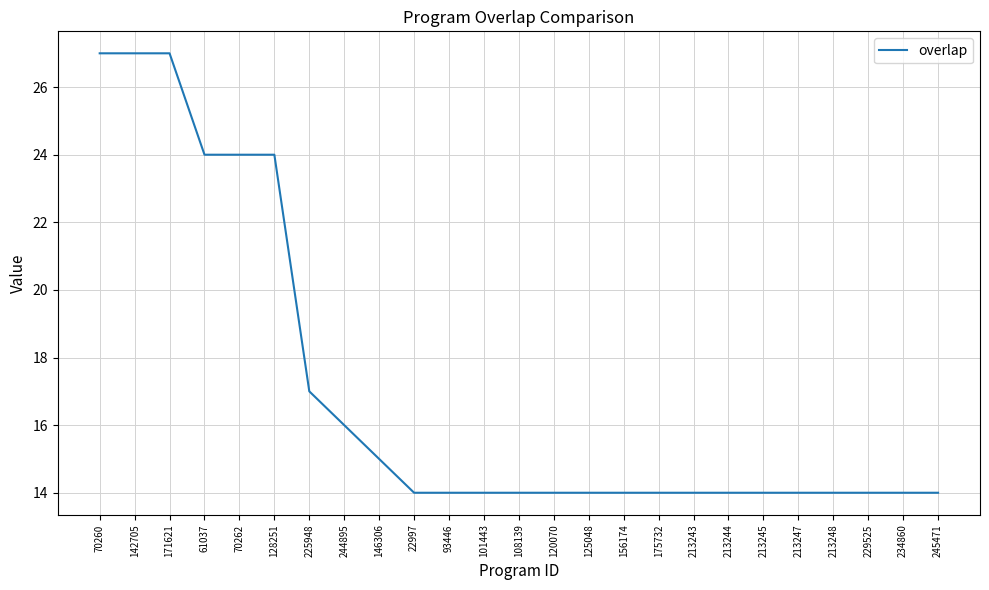

How many lines are shown in the chart?

1